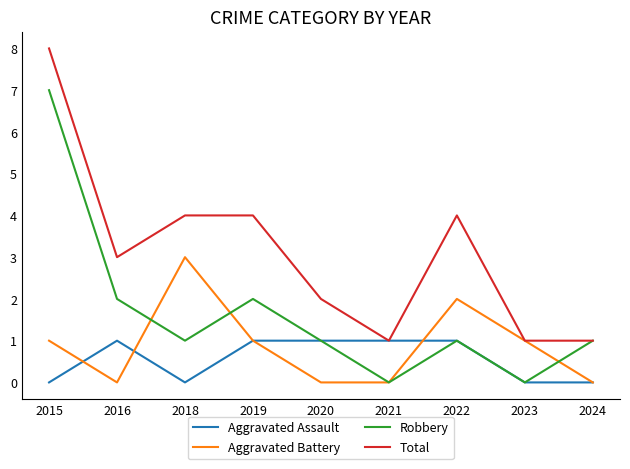

How many lines are shown in the chart?

4